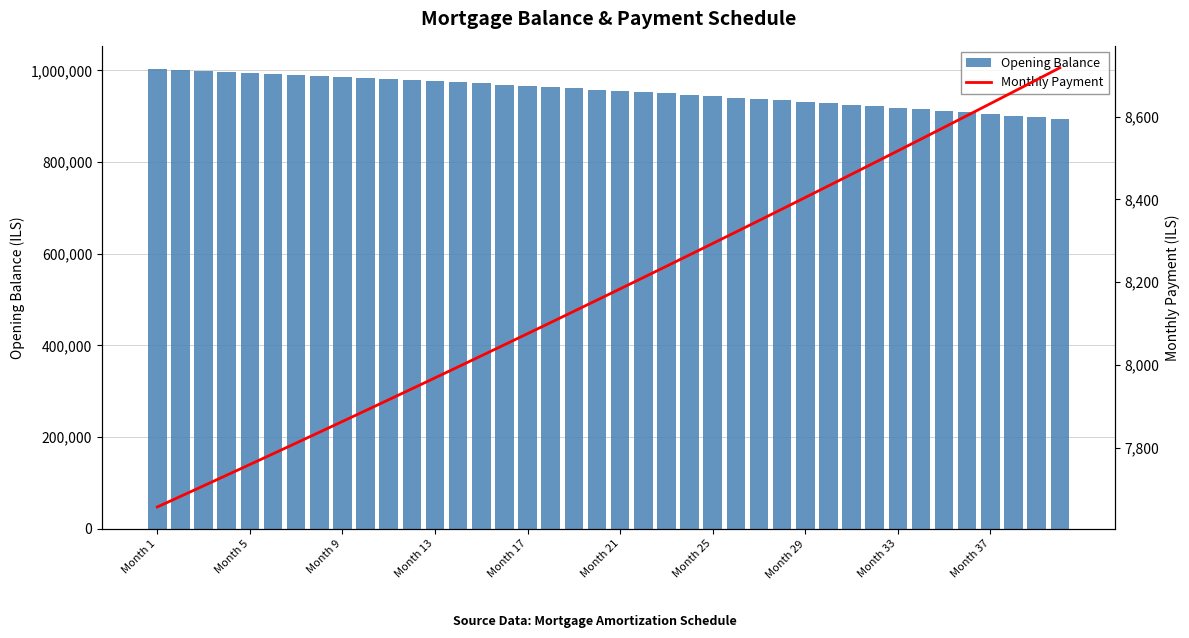

Reading left to right, extract all data points from this chart.

Opening Balance: 1003333.3	1001302.3	999234.2	997128.8	994985.8	992804.8	990585.5	988327.8	986031.2	983695.4	981320.2	978905.2	976450.2	973954.7	971418.5	968841.4	966222.8	963562.7	960860.5	958115.9	955328.8	952498.7	949625.2	946708.1	943747.1	940741.7	937691.6	934596.5	931456.1	928270.0	925037.8	921759.2	918433.8	915061.3	911641.4	908173.6	904657.5	901092.9	897479.4	893816.6
Monthly Payment: 7656.9	7682.4	7708.1	7733.7	7759.5	7785.4	7811.3	7837.4	7863.5	7889.7	7916.0	7942.4	7968.9	7995.4	8022.1	8048.8	8075.7	8102.6	8129.6	8156.7	8183.9	8211.1	8238.5	8266.0	8293.5	8321.2	8348.9	8376.8	8404.7	8432.7	8460.8	8489.0	8517.3	8545.7	8574.2	8602.8	8631.4	8660.2	8689.1	8718.0